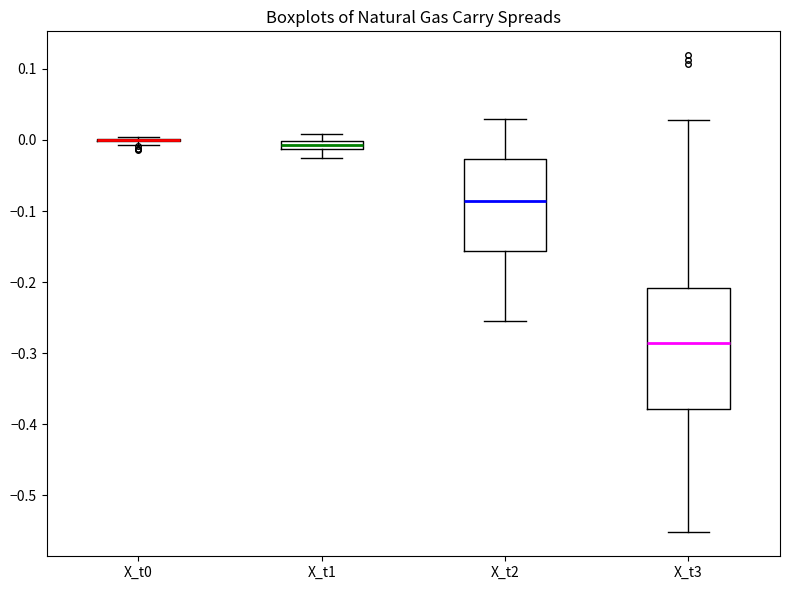

Which box is the tallest, from its lower edge to its upper edge?

X_t3